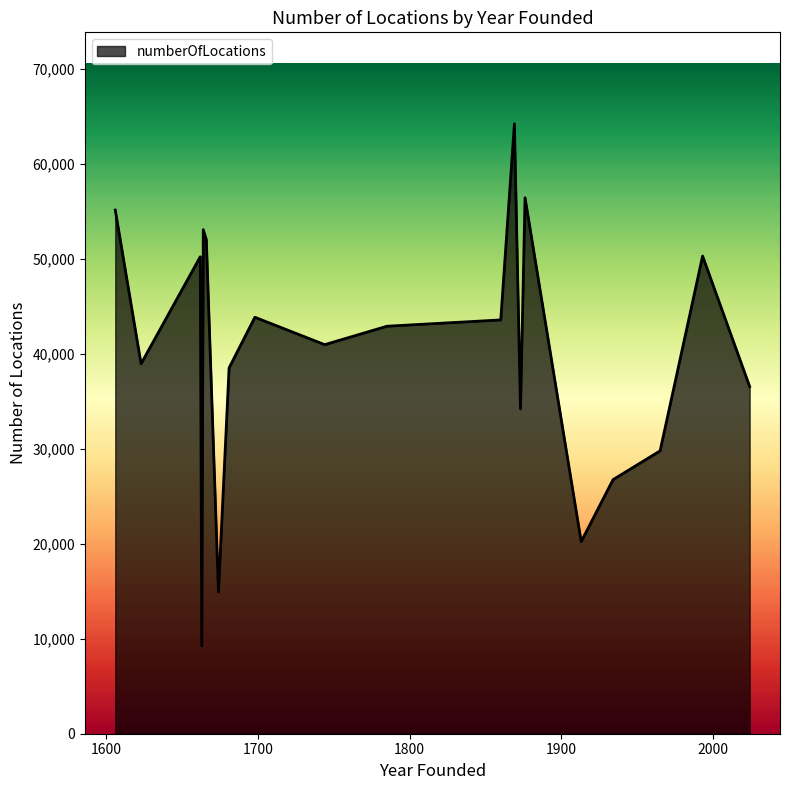

What is the minimum value shown in the chart?

9248